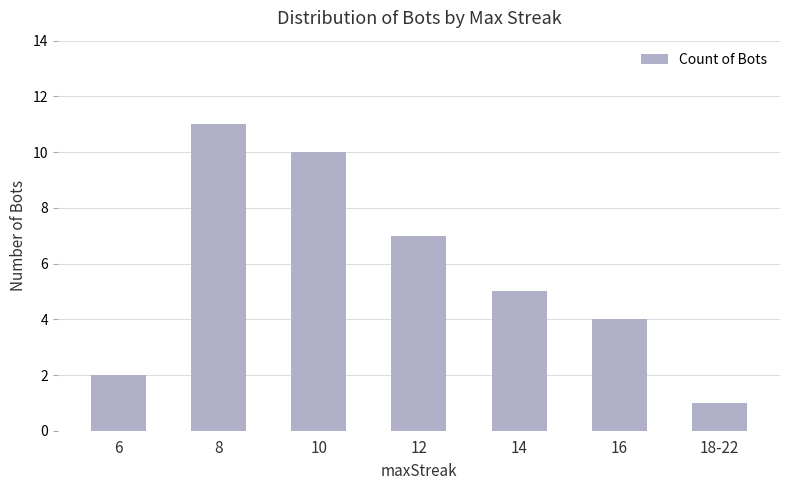

Reading left to right, extract all data points from this chart.

6=2	8=11	10=10	12=7	14=5	16=4	18-22=1